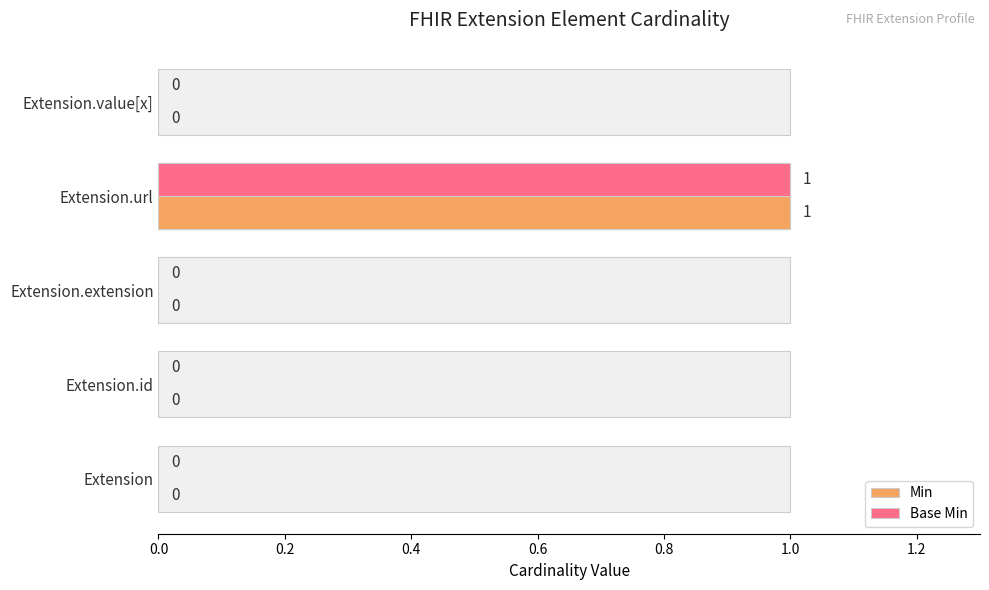

What is the maximum value shown in the chart?

1